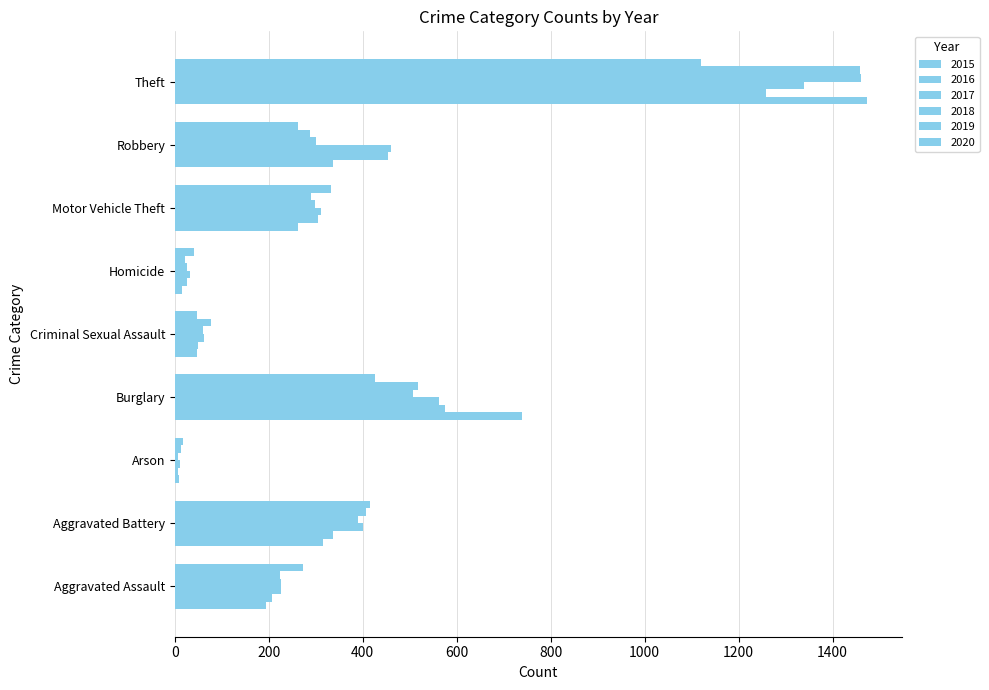

What is the average value of the 2020 series?

326